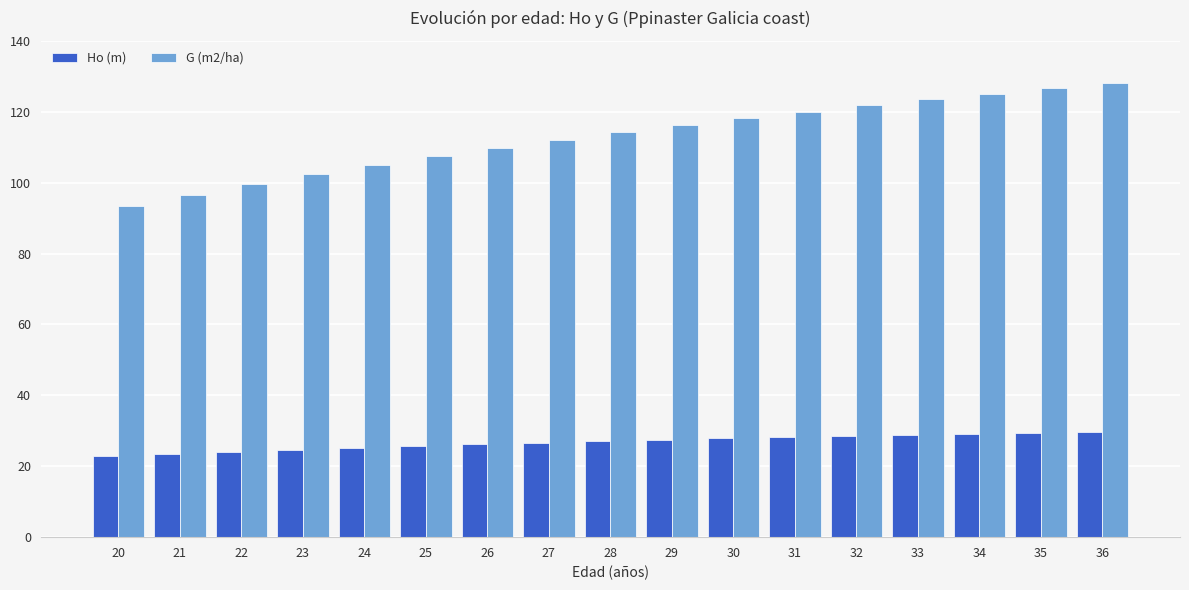

Are the bars grouped side by side (vs. stacked)?

Yes